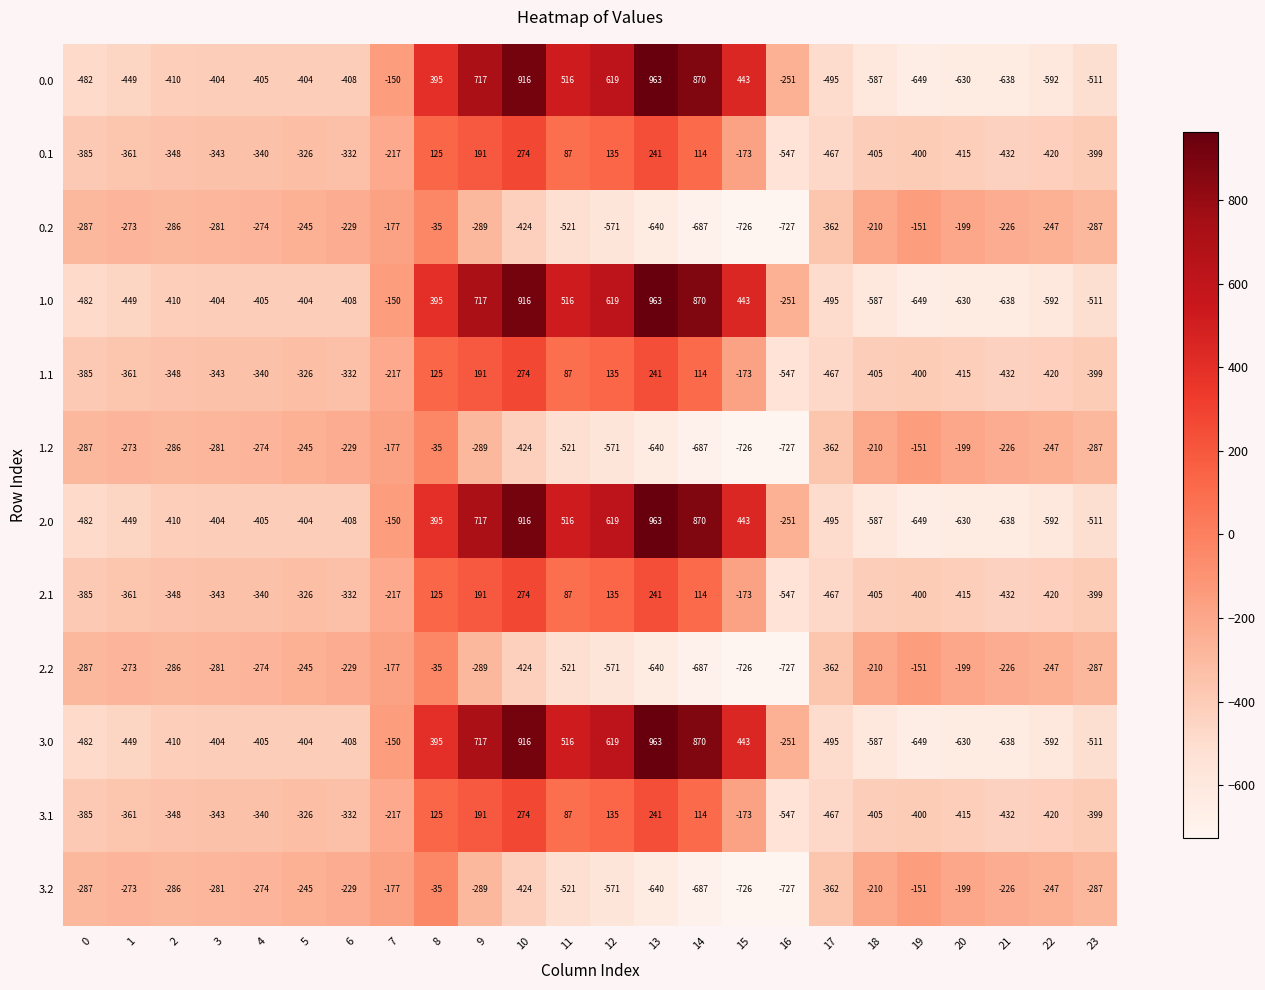

What is the maximum value shown in the chart?

963